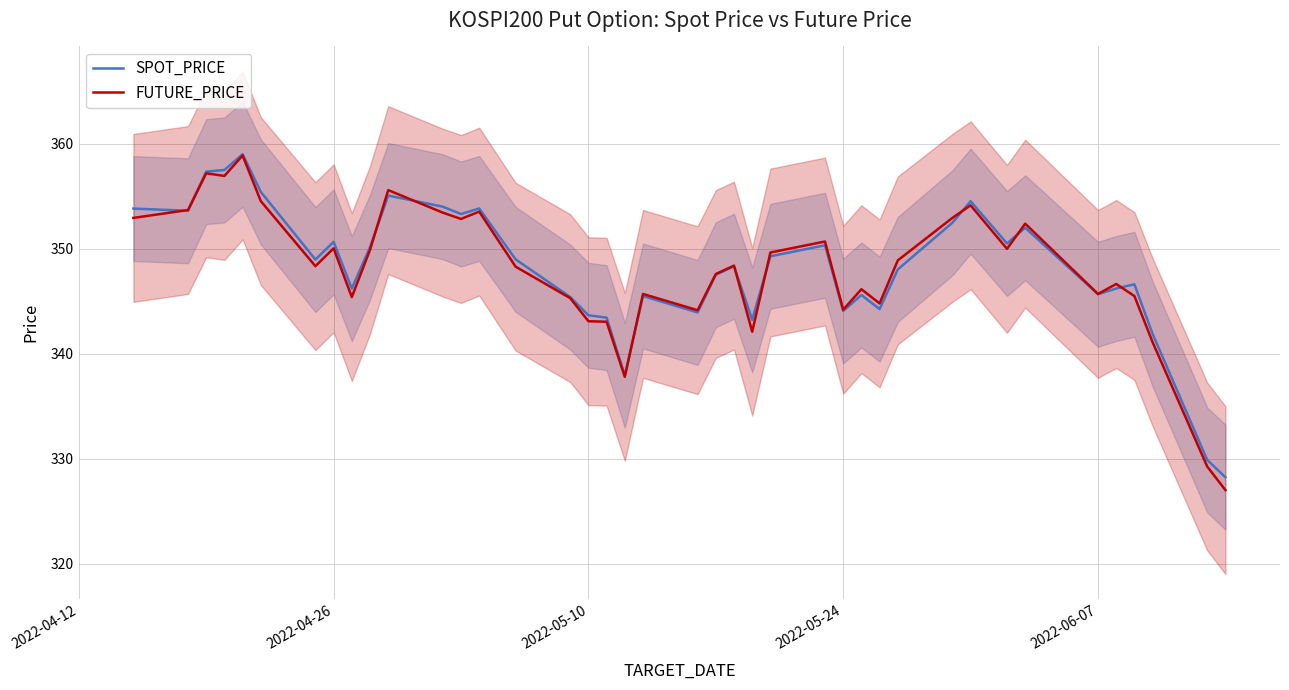

What is the smallest value displayed?

327.0